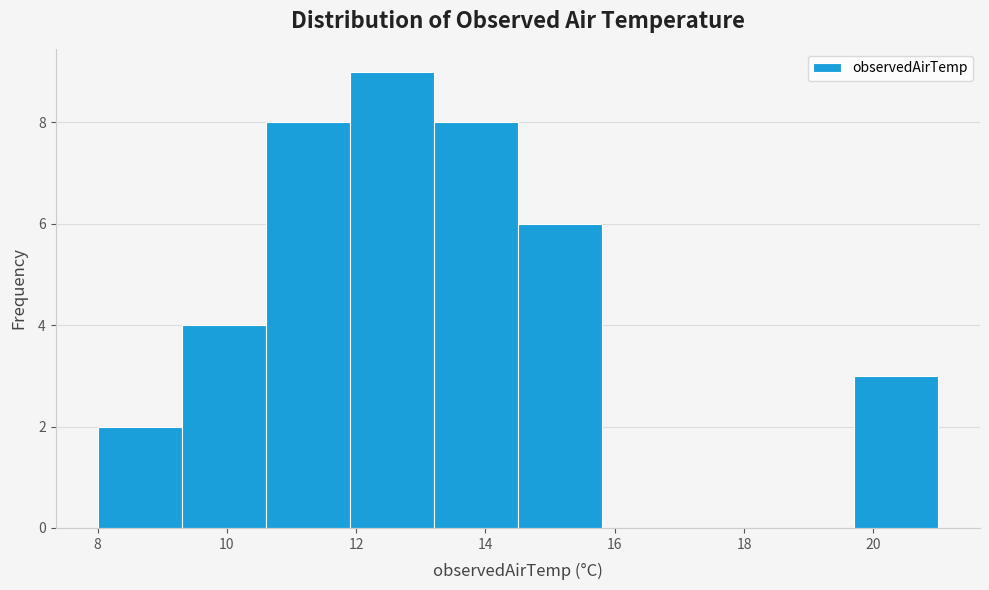

Reading left to right, transcribe this chart: for each bar, give the range it covers on the x-axis and its height. Neither the bar edges nor the heights are printed on the chart, so give them approximately, as read against the axes.

8.0 to 9.3: 2
9.3 to 10.6: 4
10.6 to 11.9: 8
11.9 to 13.2: 9
13.2 to 14.5: 8
14.5 to 15.8: 6
15.8 to 17.1: 0
17.1 to 18.4: 0
18.4 to 19.7: 0
19.7 to 21.0: 3